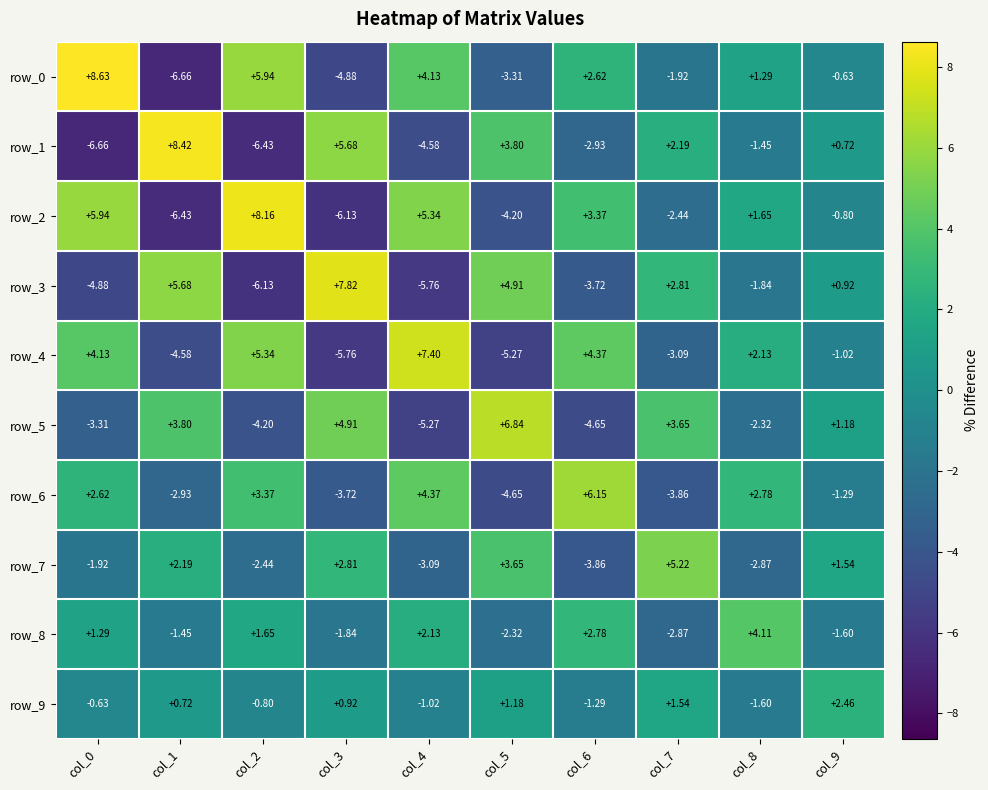

What value does the row_3 series have at col_1?

5.7